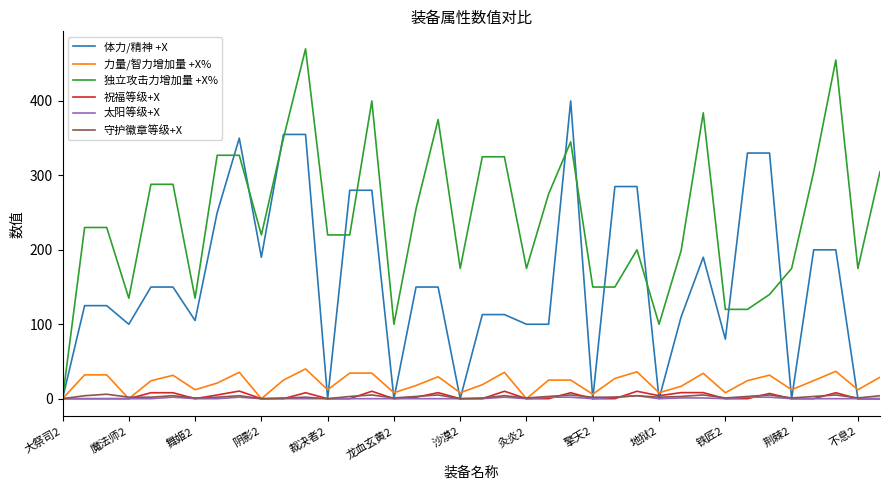

Which series has the widest spread of values?

独立攻击力增加量 +X%